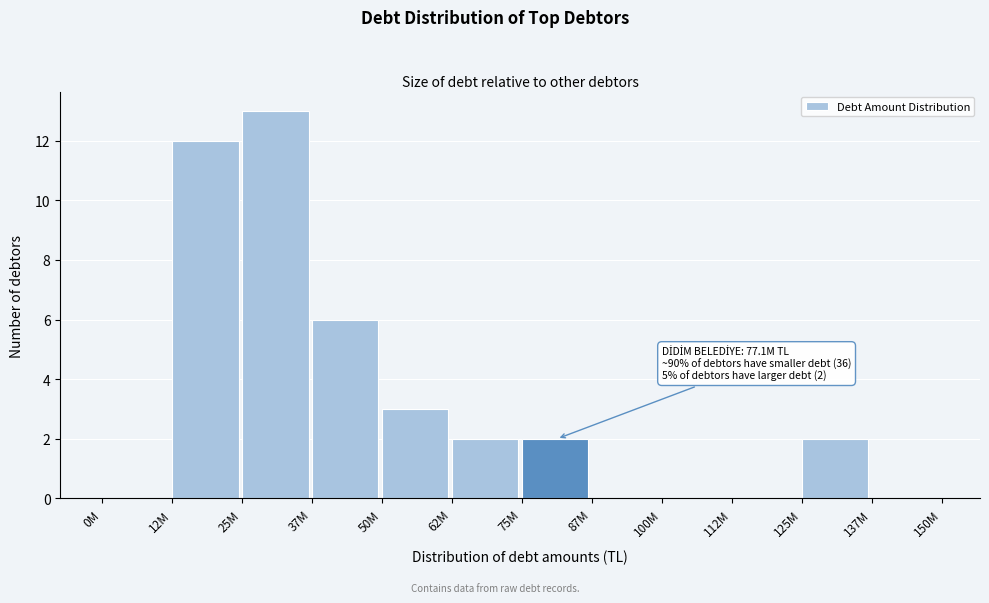

Reading right to left, what are all the values shown in this chart?

137M=0	125M=2	112M=0	100M=0	87M=0	75M=2	62M=2	50M=3	37M=6	25M=13	12M=12	0M=0